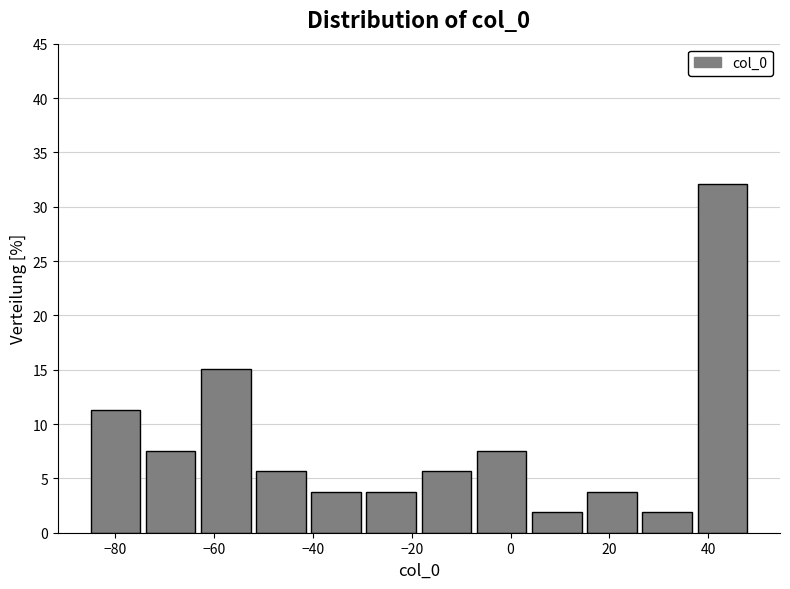

Over which range of the x-axis is the bar tallest?

38 to 50